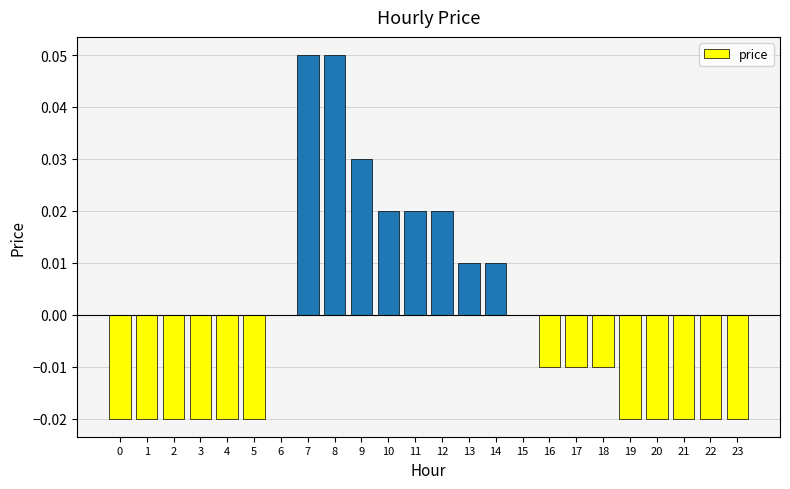

Between 20 and 18, which is larger?

18